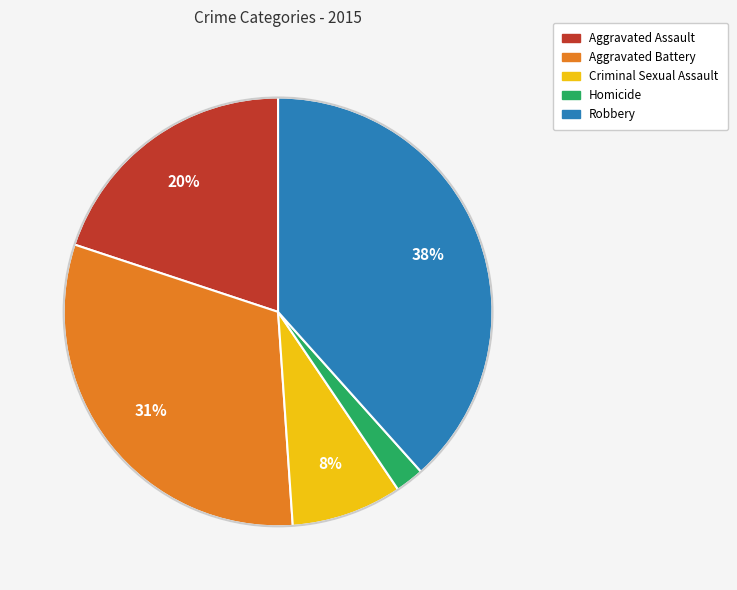

The Aggravated Battery slice represents 19% of the pie. True or false?

False